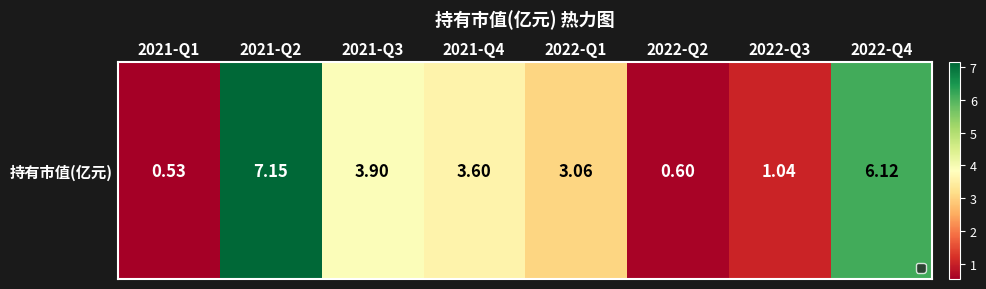

How many categories are shown in the chart?

8